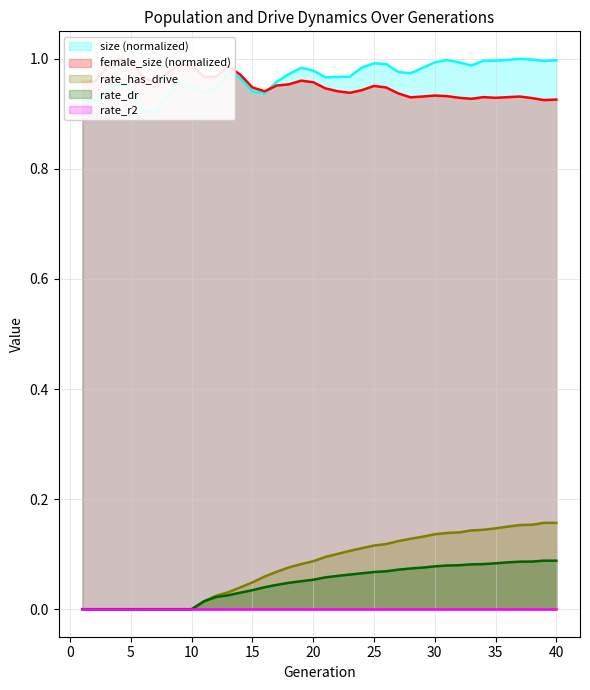

Rank the categories by rate_has_drive value from highest to lowest.

39, 40, 38, 37, 36, 35, 34, 33, 32, 31, 30, 29, 28, 27, 26, 25, 24, 23, 22, 21, 20, 19, 18, 17, 16, 15, 14, 13, 12, 11, 1, 2, 3, 4, 5, 6, 7, 8, 9, 10